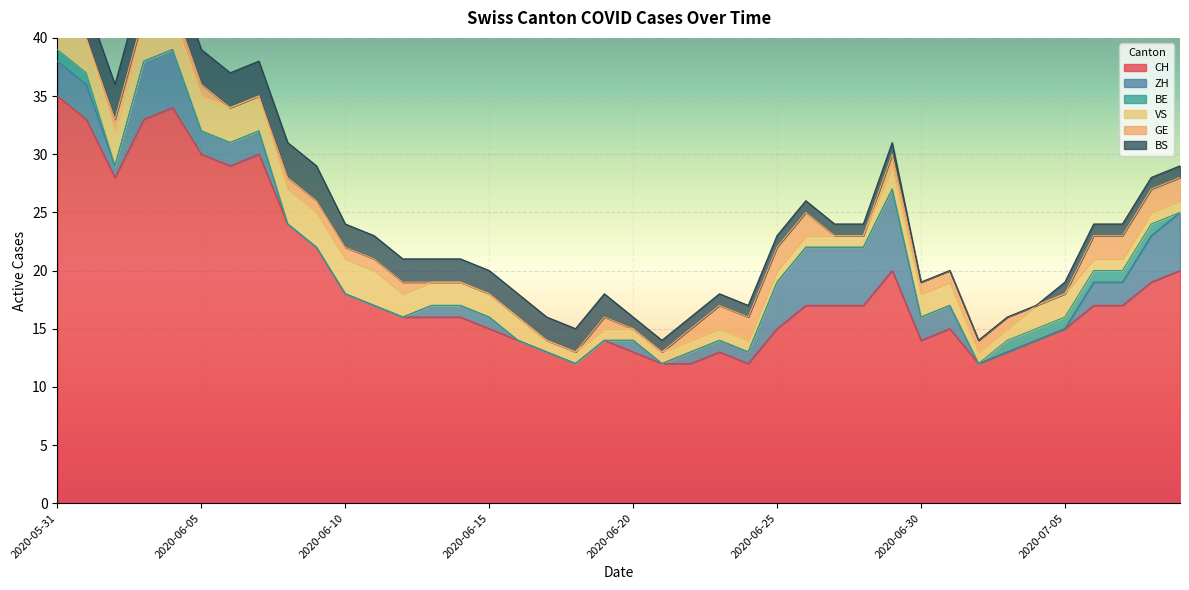

Reading left to right, list all the values displayed in this chart.

CH: 35	33	28	33	34	30	29	30	24	22	18	17	16	16	16	15	14	13	12	14	13	12	12	13	12	15	17	17	17	20	14	15	12	13	14	15	17	17	19	20
ZH: 3	3	1	5	5	2	2	2	0	0	0	0	0	1	1	1	0	0	0	0	1	0	1	1	1	4	5	5	5	7	2	2	0	0	0	0	2	2	4	5
BE: 1	1	0	0	0	0	0	0	0	0	0	0	0	0	0	0	0	0	0	0	0	0	0	0	0	0	0	0	0	0	0	0	0	1	1	1	1	1	1	0
VS: 5	3	3	3	3	3	3	3	3	3	3	3	2	2	2	2	2	1	1	1	1	1	1	1	1	1	1	1	1	2	2	2	1	1	2	2	1	1	1	1
GE: 0	0	1	1	1	1	0	0	1	1	1	1	1	0	0	0	0	0	0	1	0	0	1	2	2	2	2	0	0	1	1	1	1	1	0	0	2	2	2	2
BS: 3	3	3	3	3	3	3	3	3	3	2	2	2	2	2	2	2	2	2	2	1	1	1	1	1	1	1	1	1	1	0	0	0	0	0	1	1	1	1	1